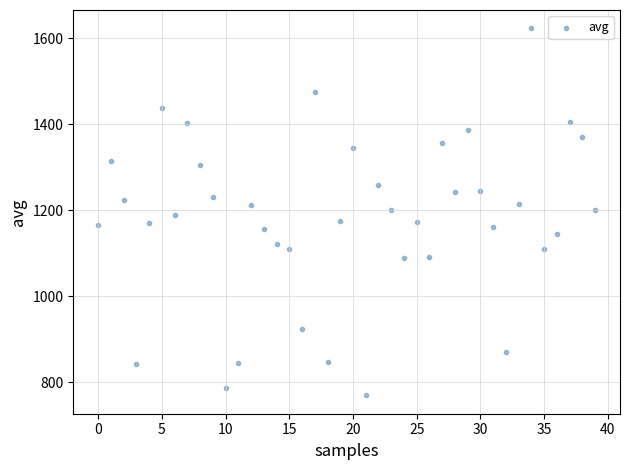

What is the range of Y values (max minus min)?

854.1